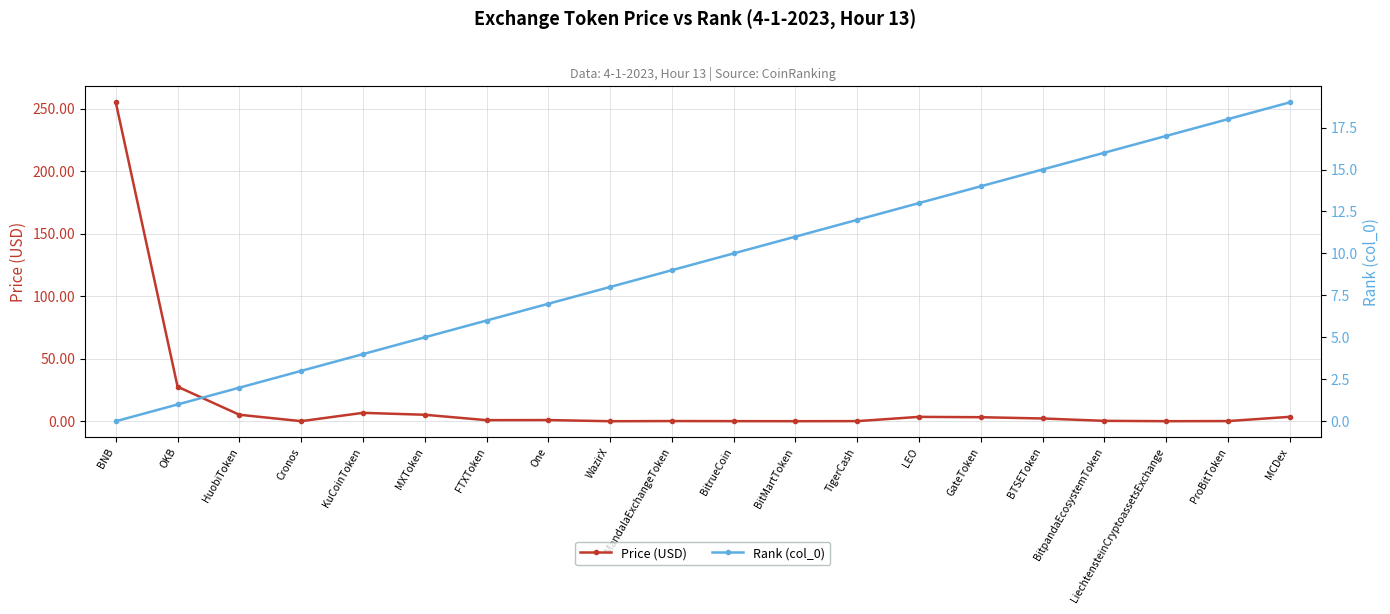

Is it true that Price (USD) equals 3.2 at GateToken?

True